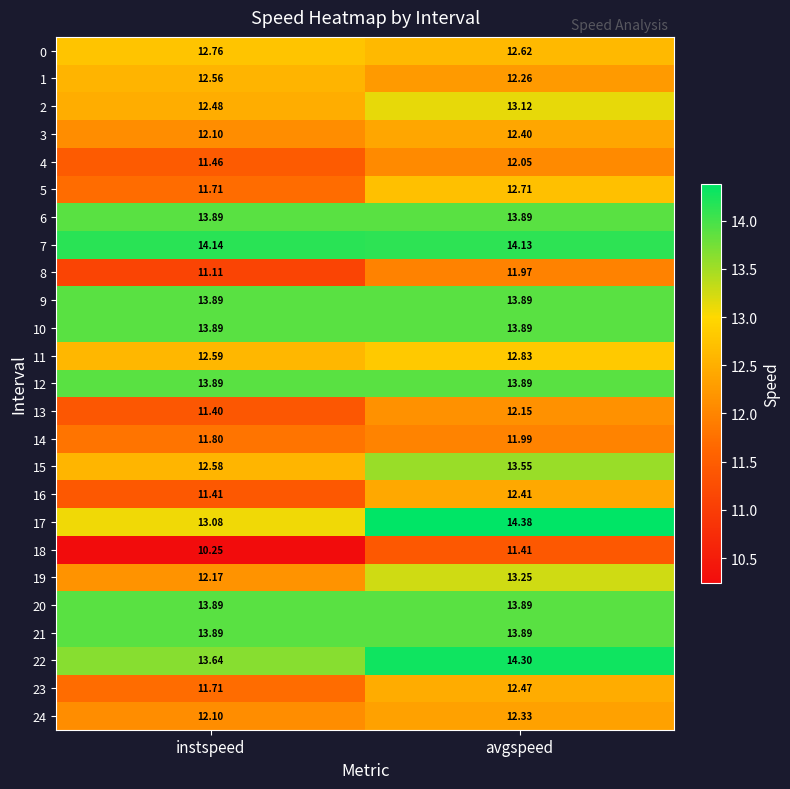

What is the difference between the highest and lowest values at instspeed?

3.9